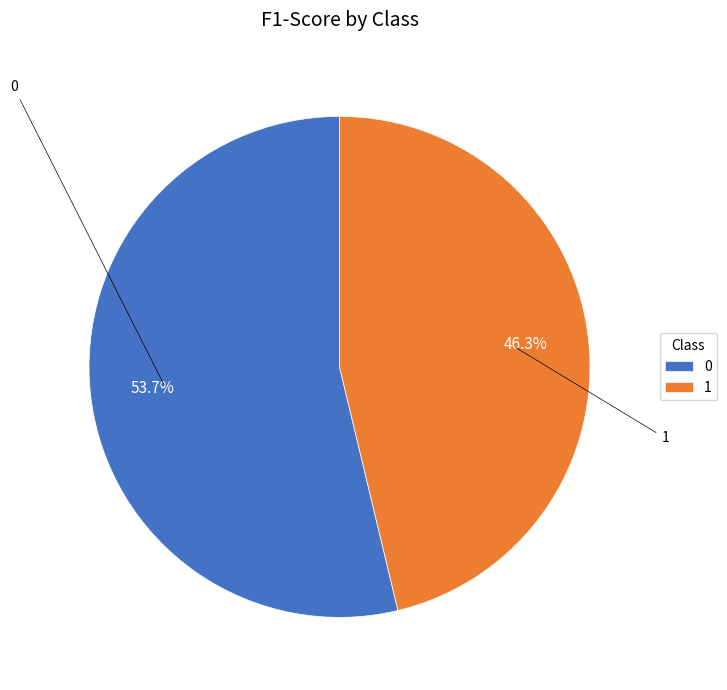

Which category has the smallest portion of the pie?

1